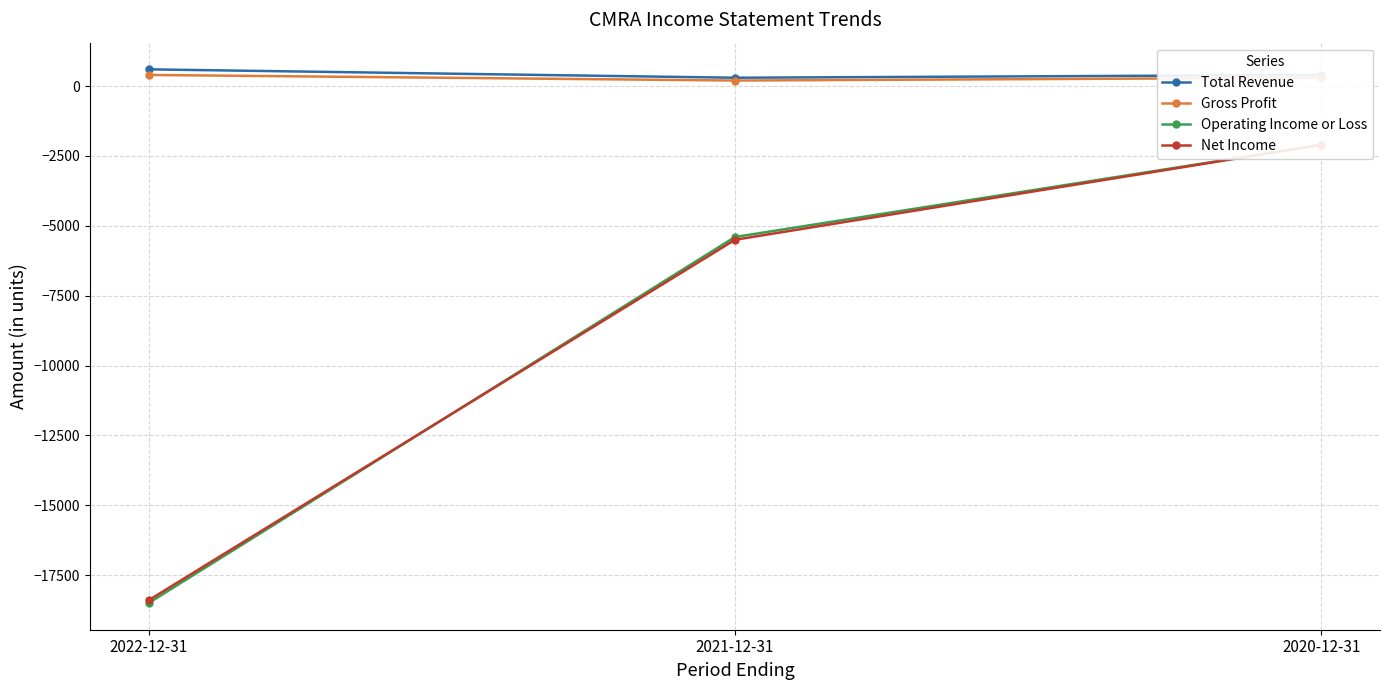

Which category has the lowest value in the Gross Profit series?

2021-12-31